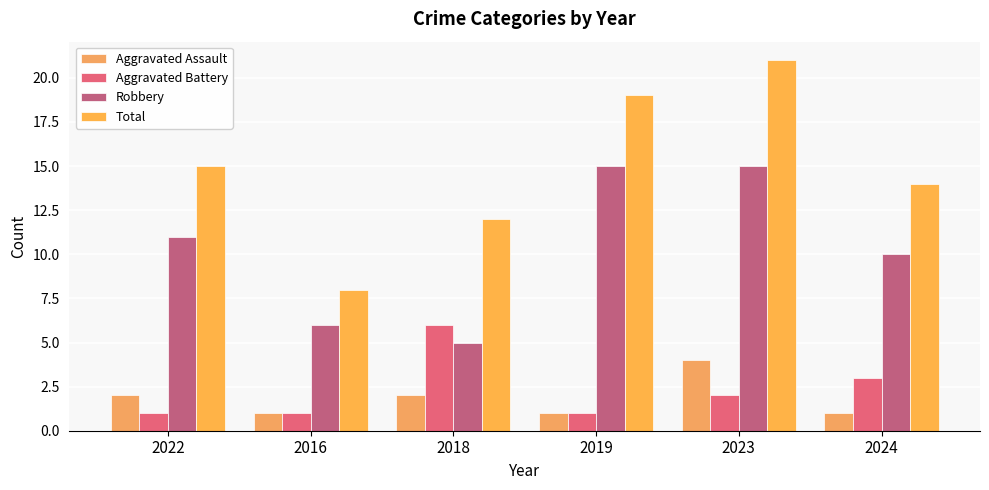

The value of Robbery at 2016 is 11. True or false?

False